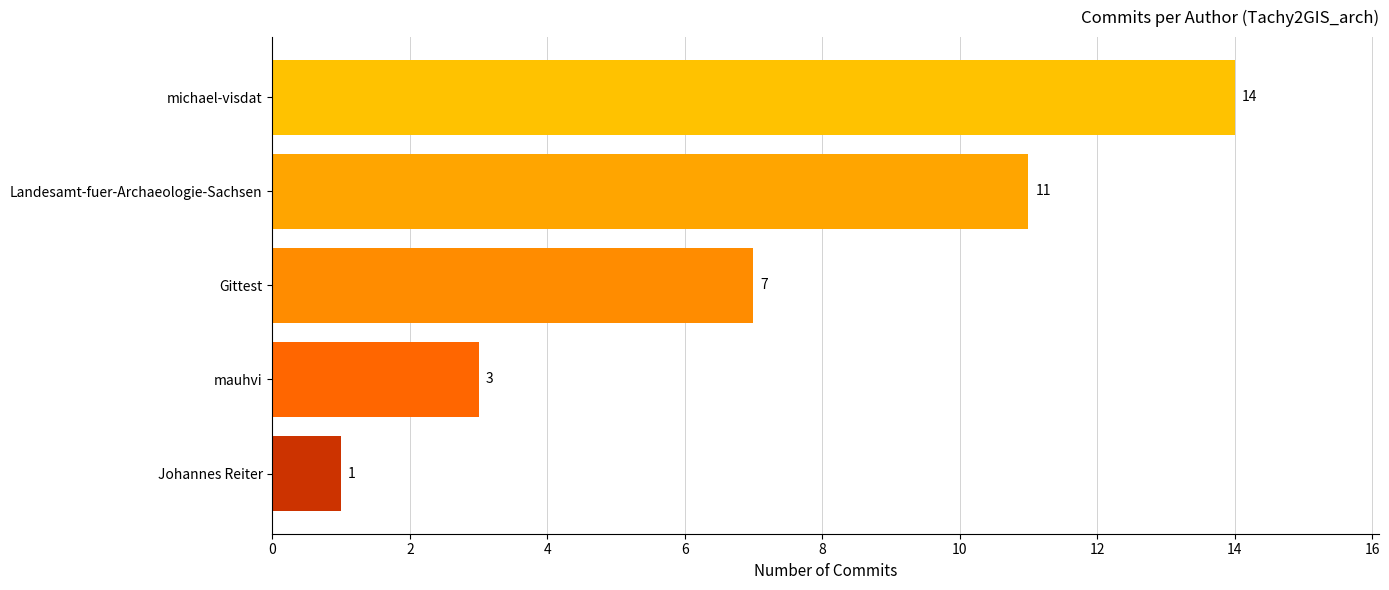

At which category does the chart reach its minimum across all series?

Johannes Reiter